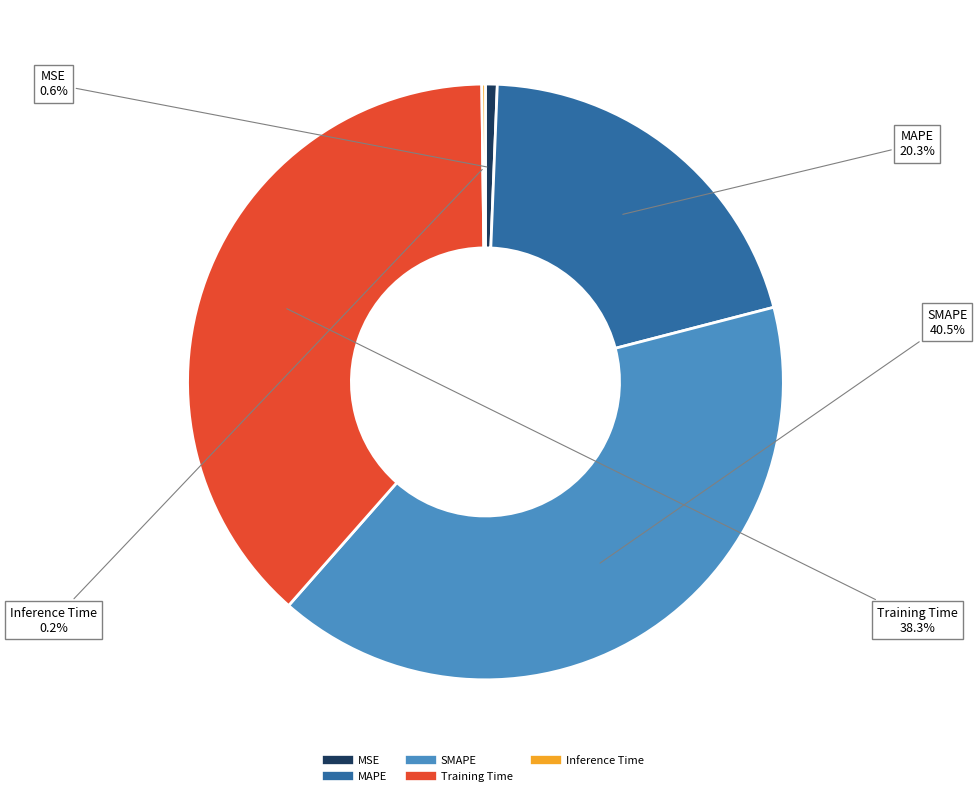

What is the largest slice in the pie chart?

SMAPE